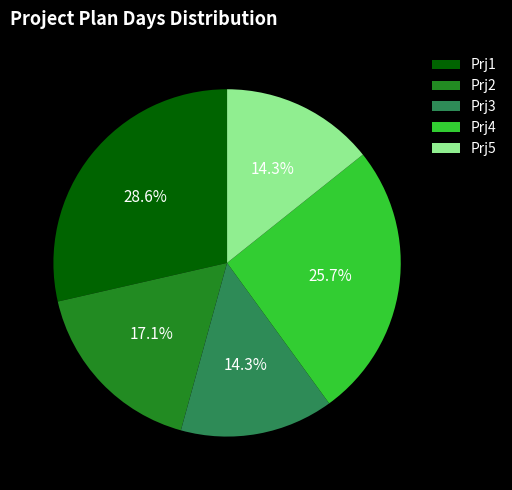

Between Prj5 and Prj1, which is larger?

Prj1